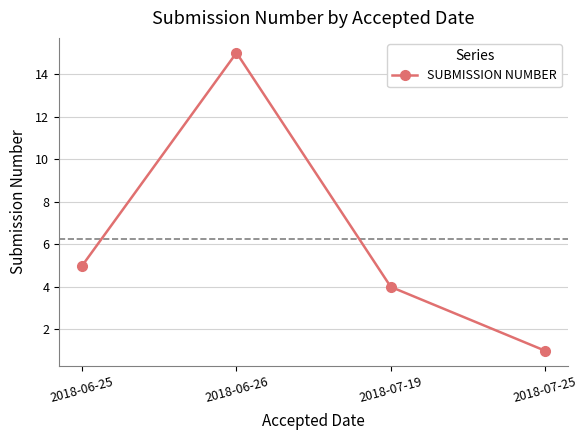

List the labels in order of value, largest first.

2018-06-26, 2018-06-25, 2018-07-19, 2018-07-25